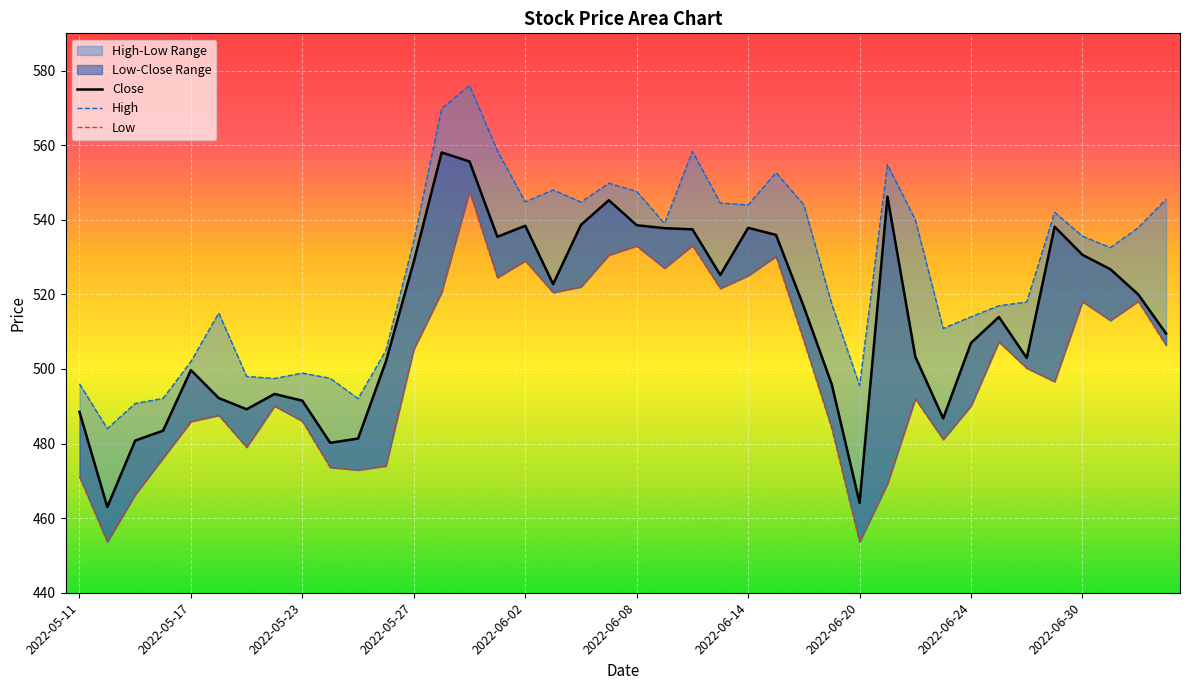

True or false: Low has a value of 547.6 at 14.

True